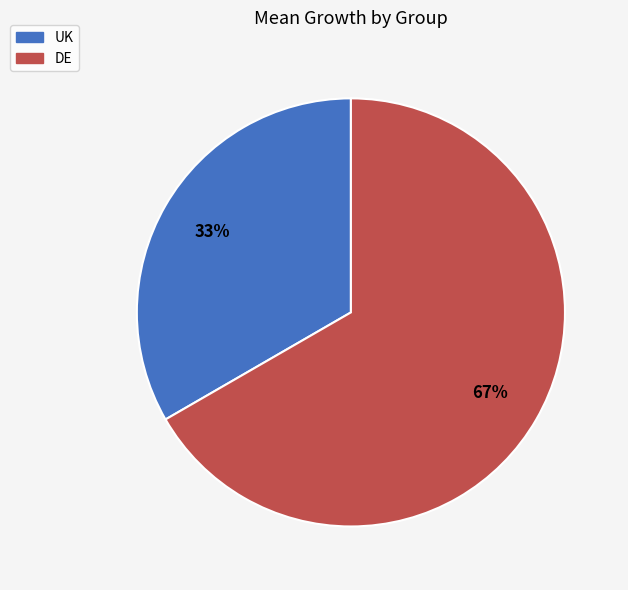

How many segments does this pie chart have?

2